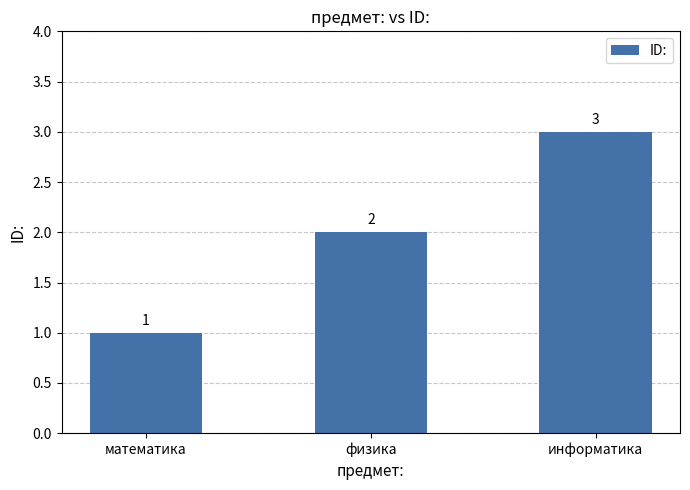

What is the minimum value shown in the chart?

1